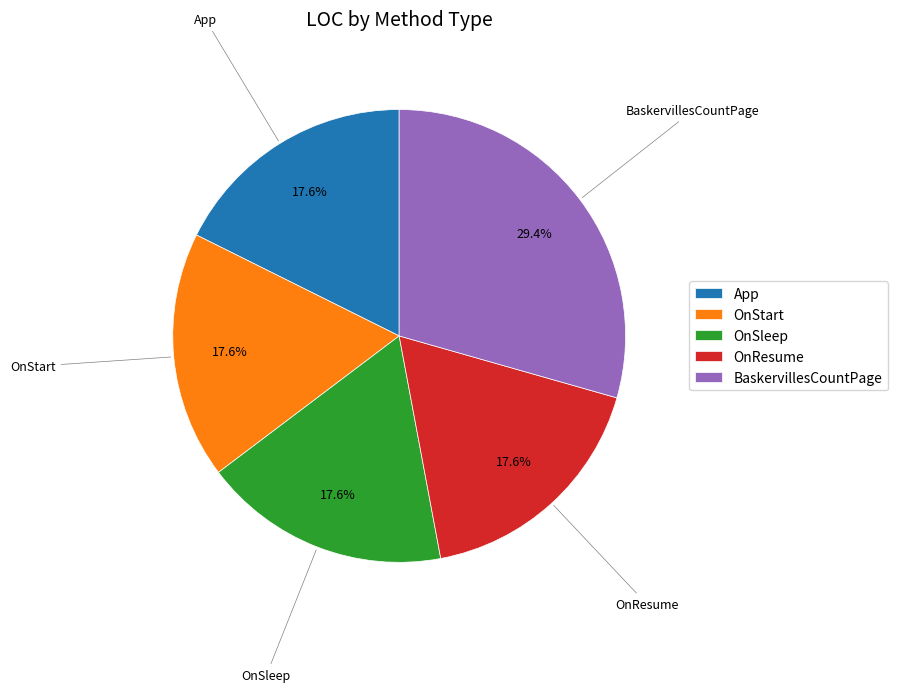

Is there any slice that represents more than half of the pie?

No